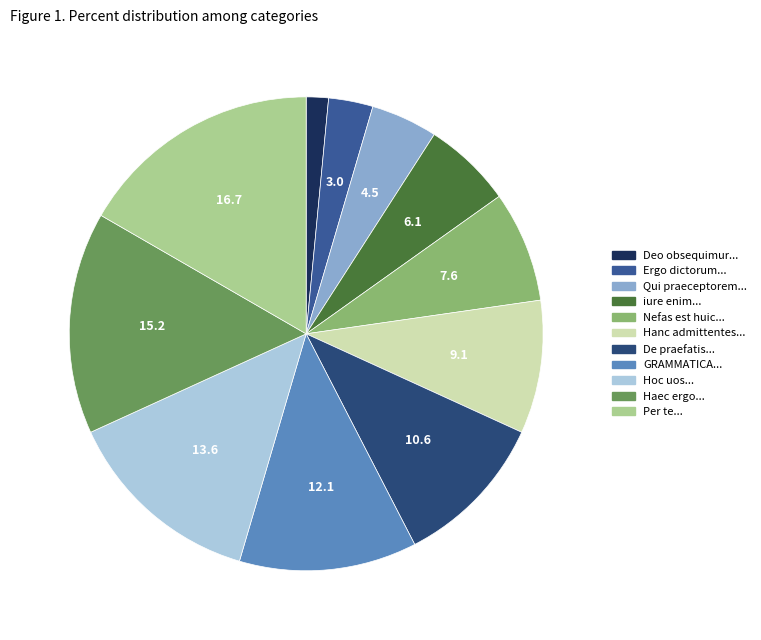

How many slices are in this pie chart?

11